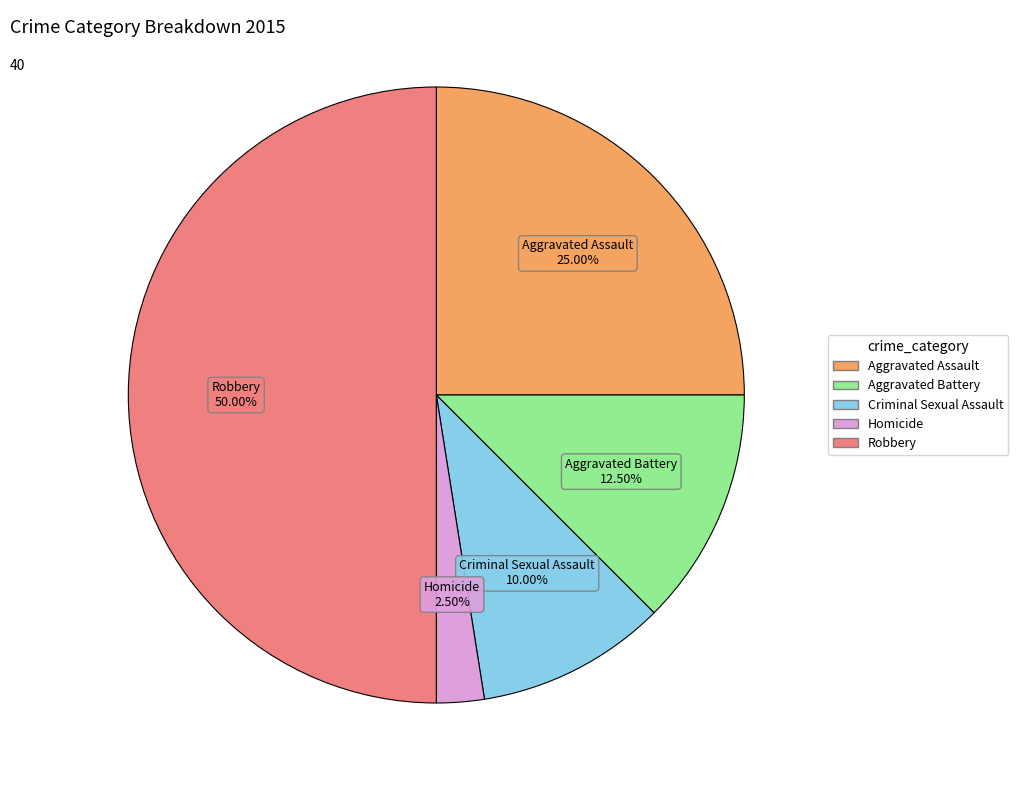

The Criminal Sexual Assault slice represents 10% of the pie. True or false?

True